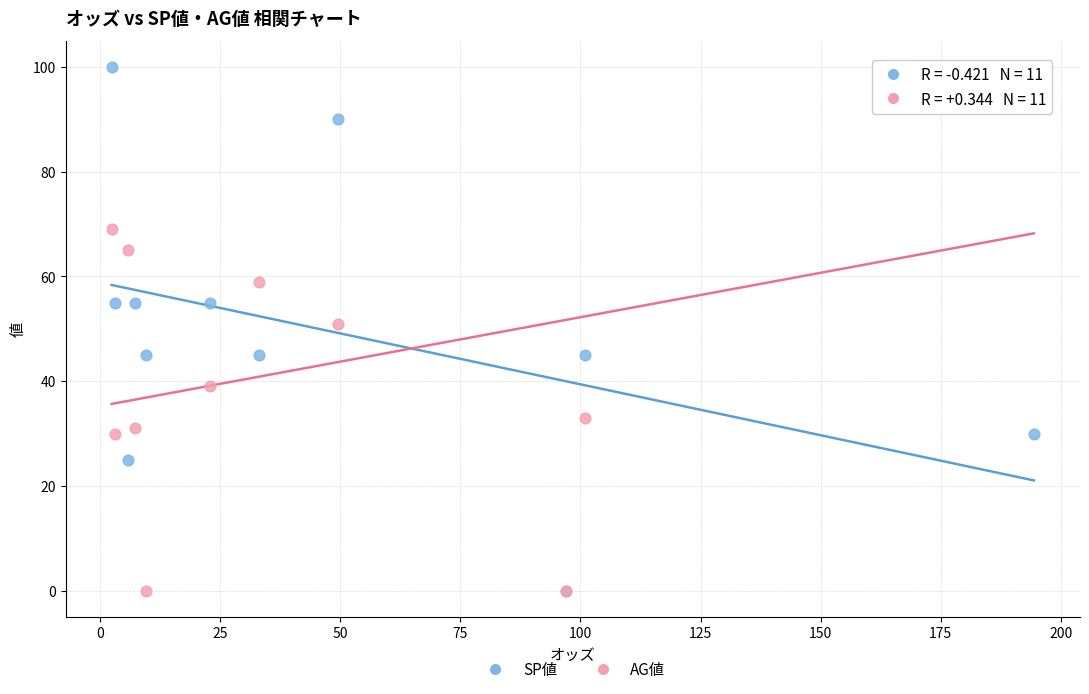

What are all the series names shown in the legend?

SP値, AG値